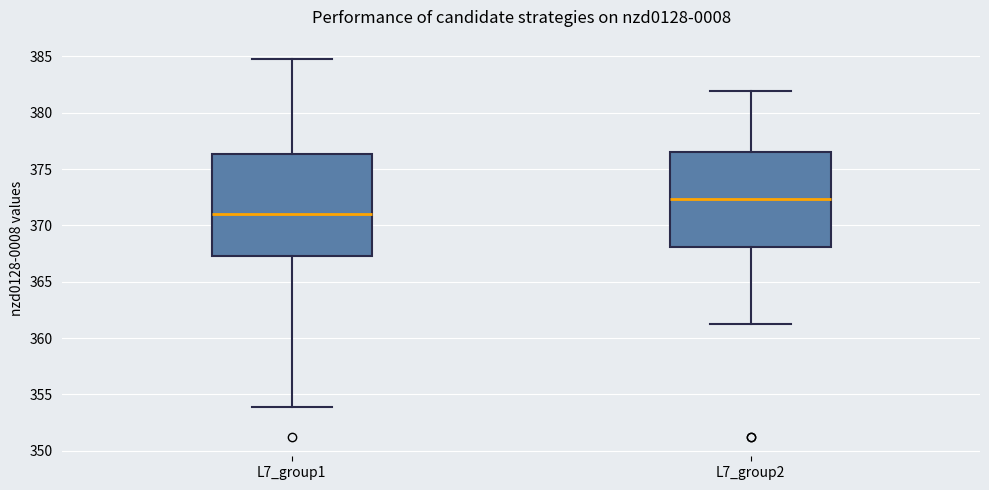

Which box is the tallest, from its lower edge to its upper edge?

L7_group1